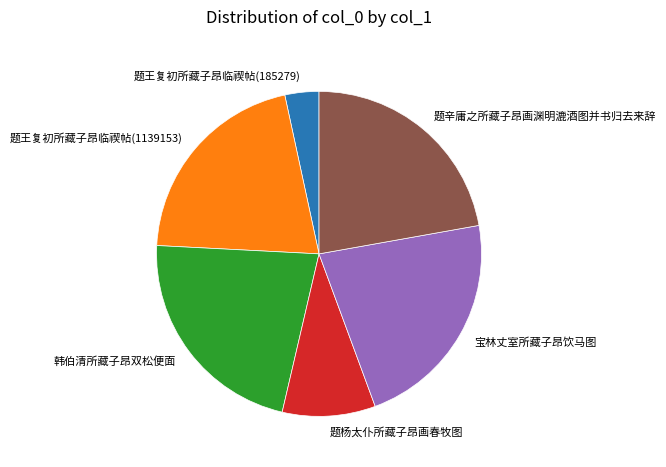

Count the number of slices in the pie.

6